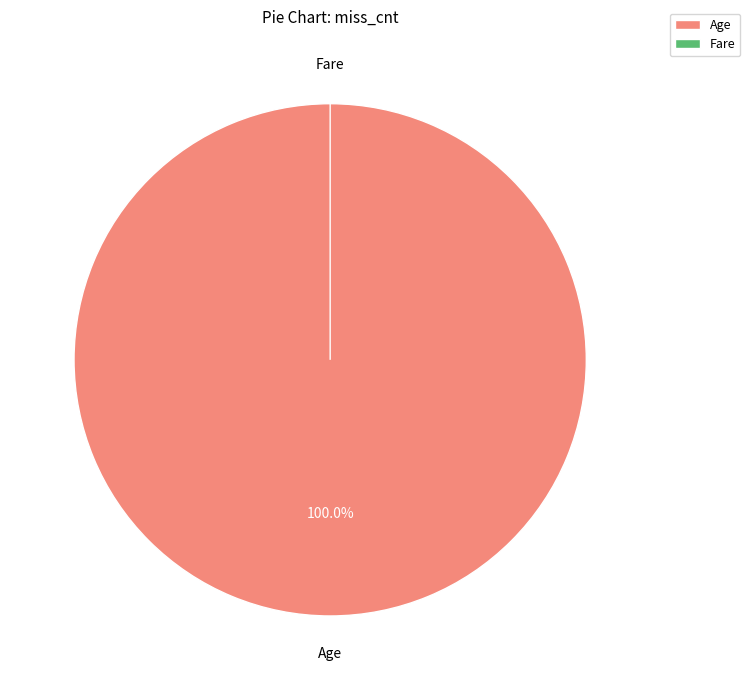

Combined, what portion of the pie is Fare and Age?

100.0%